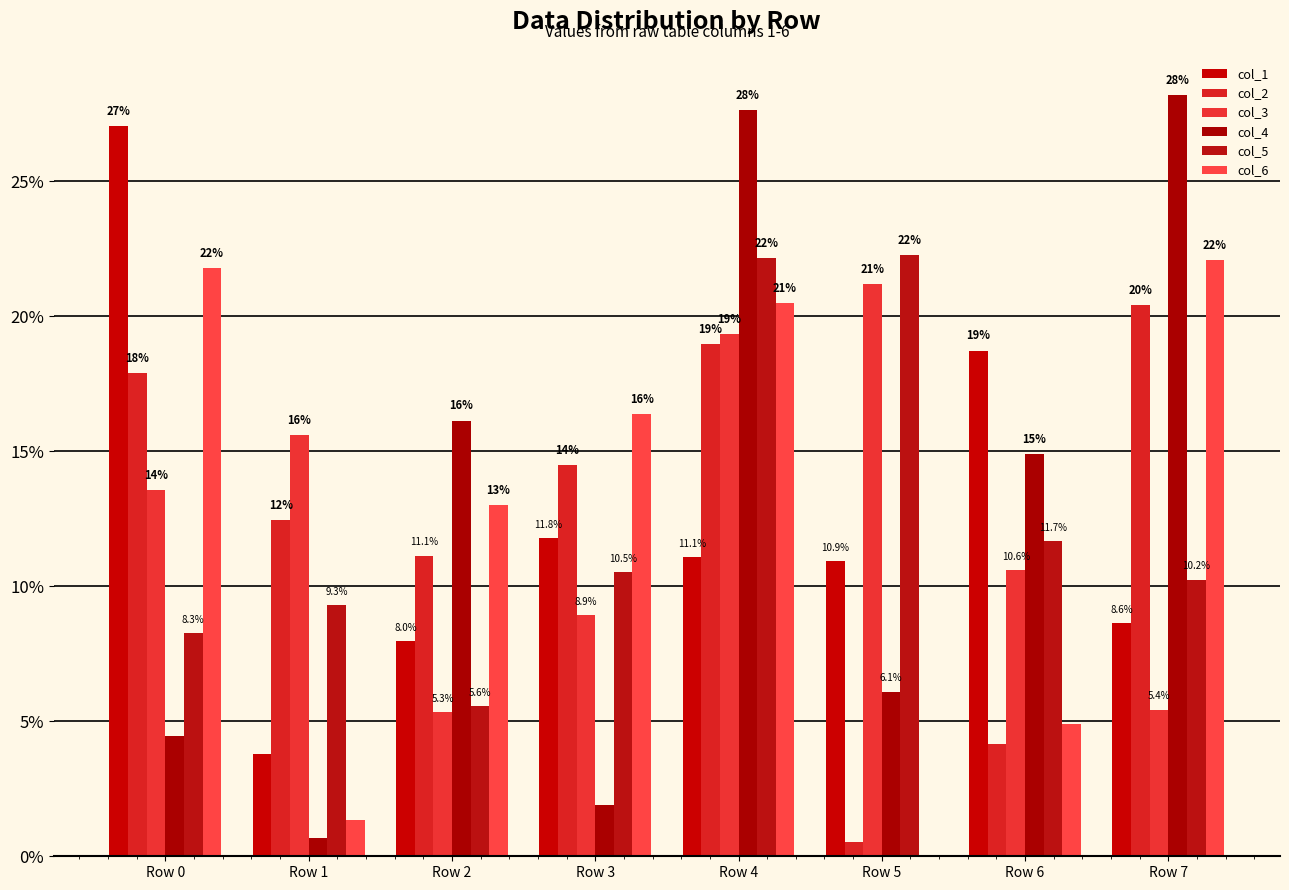

Is it true that col_1 equals 18.7 at Row 6?

True